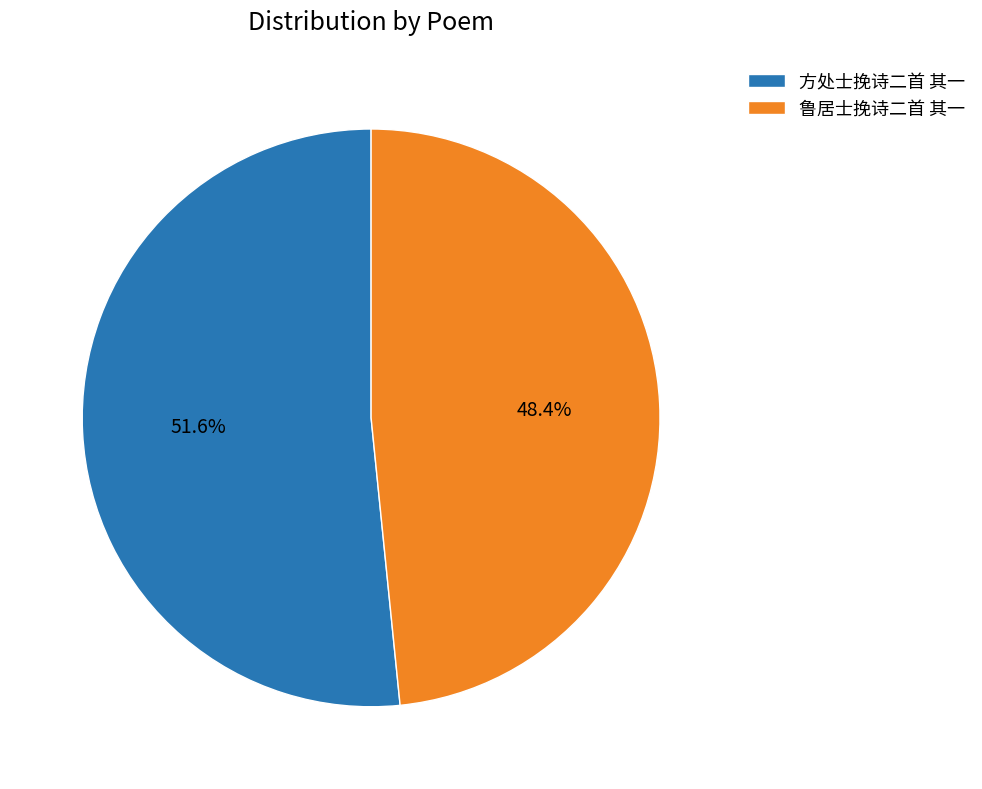

What percentage is NOT represented by 鲁居士挽诗二首 其一?

51.6%